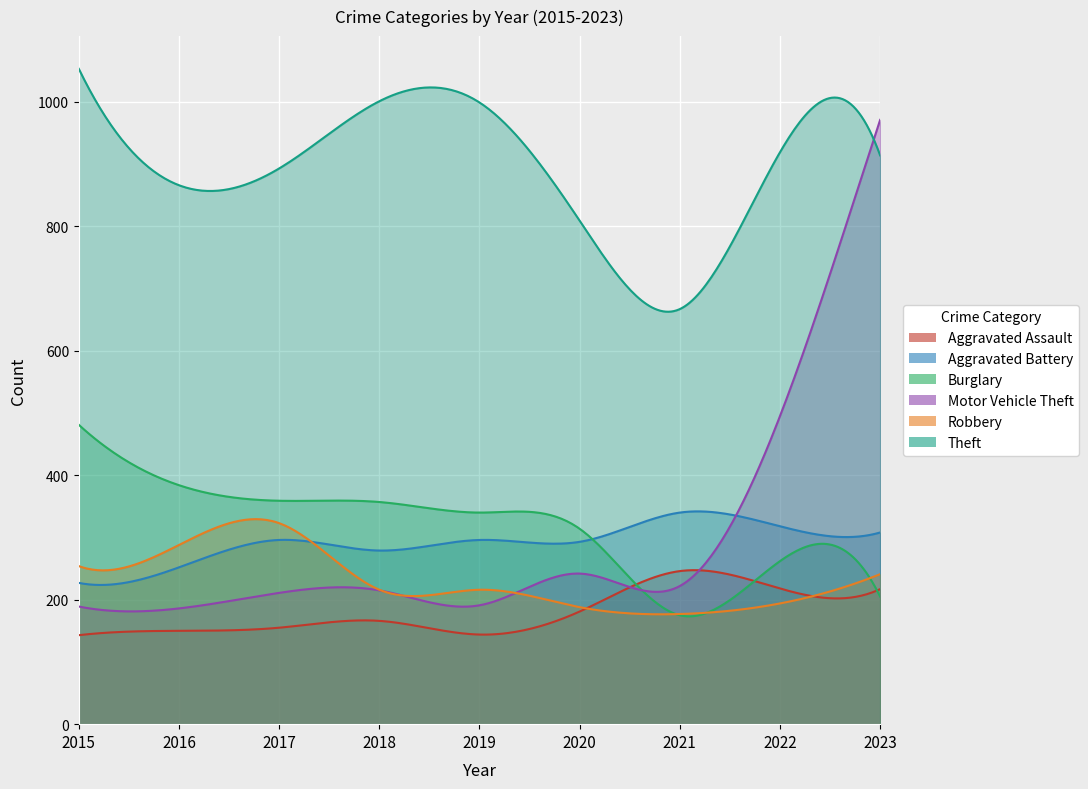

The value of Motor Vehicle Theft at 2019 is 50. True or false?

False